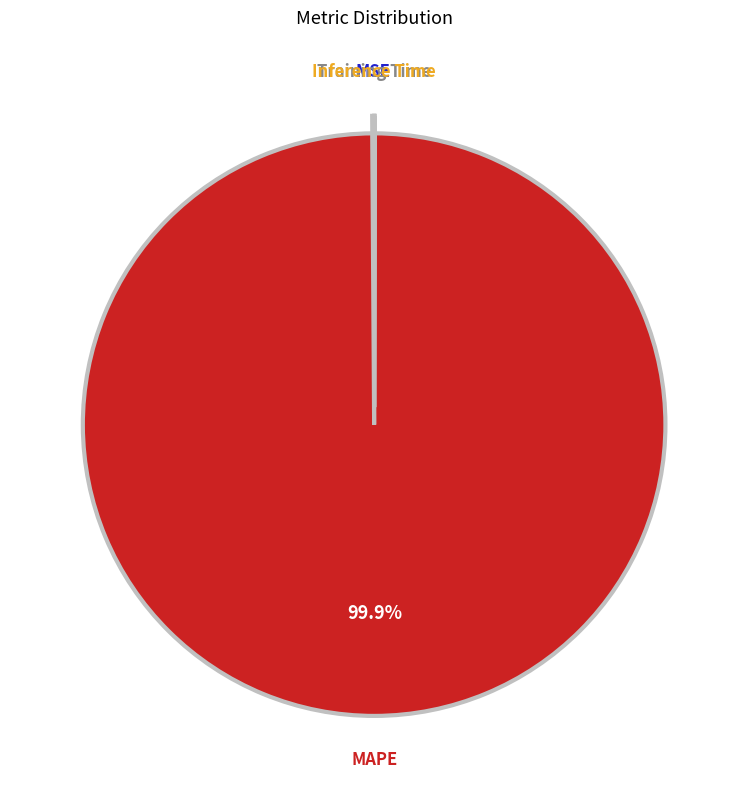

True or false: MAPE accounts for 86% of the total.

False